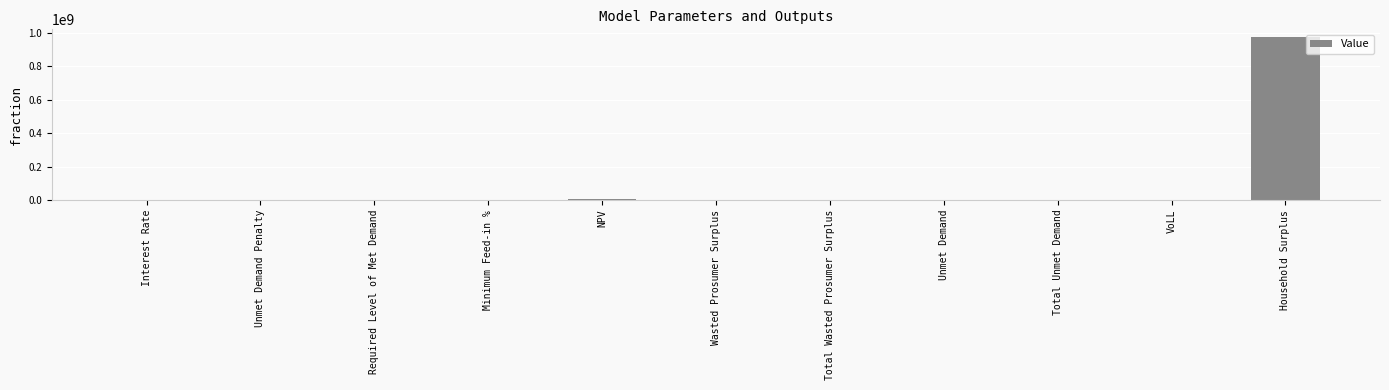

What is the maximum value shown in the chart?

973568260.0